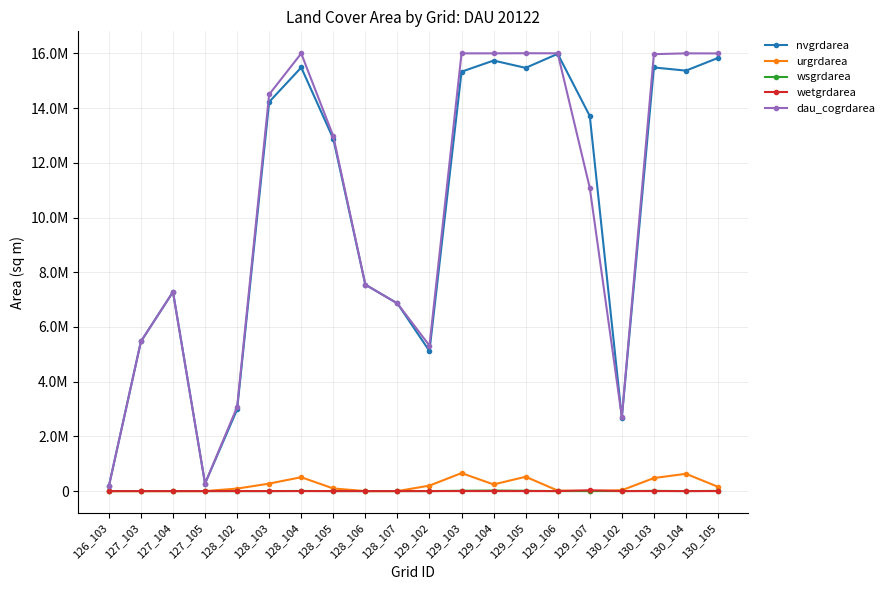

Does the chart have visible grid lines?

Yes